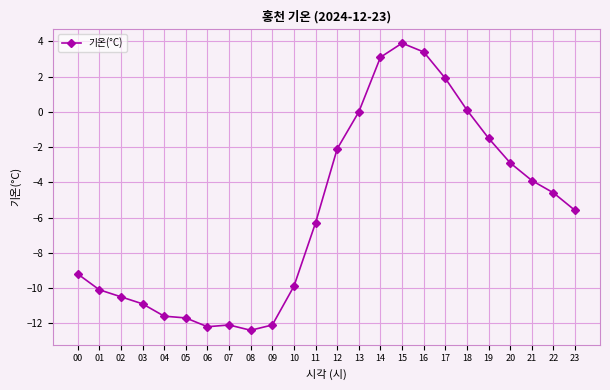

Is it true that the value at 21 is -3.9?

True